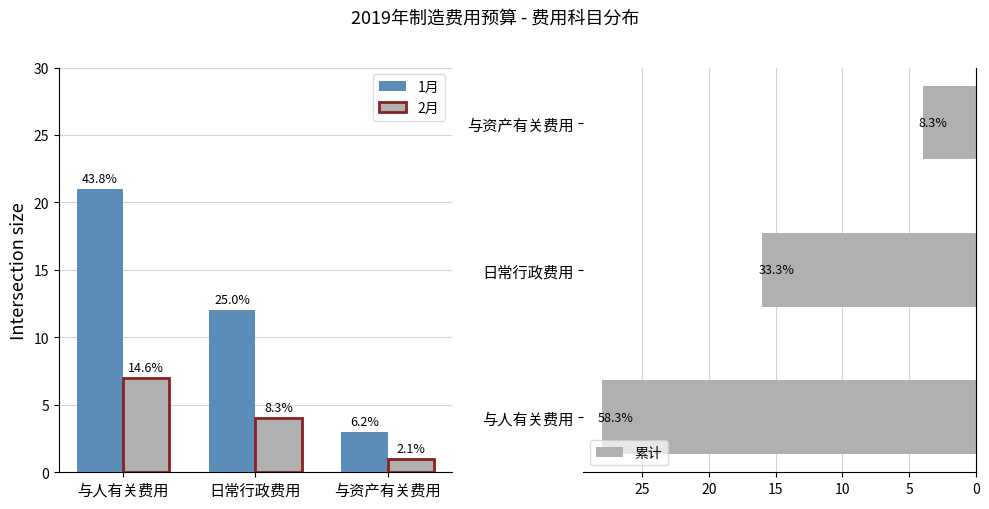

Reading left to right, transcribe all the data shown in this chart.

1月: 21	12	3
2月: 7	4	1
累计: 28	16	4